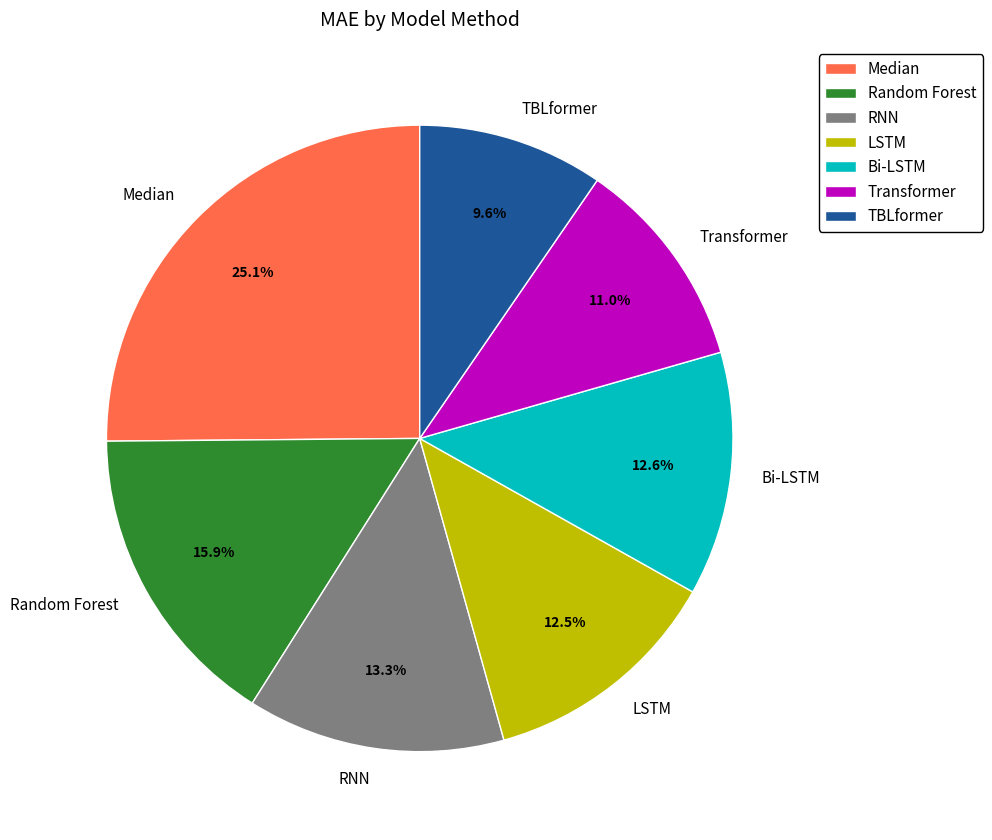

Which category has the smallest portion of the pie?

TBLformer